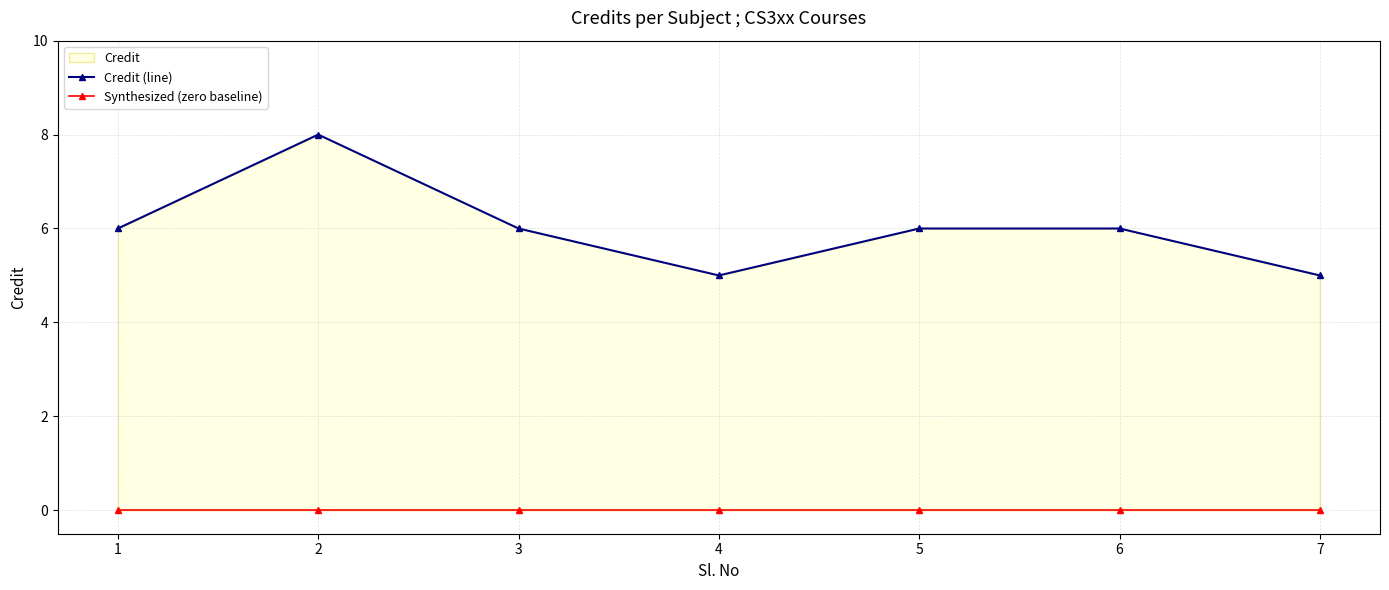

Reading left to right, list all the values displayed in this chart.

Credit (line): 6	8	6	5	6	6	5
Synthesized (zero baseline): 0	0	0	0	0	0	0